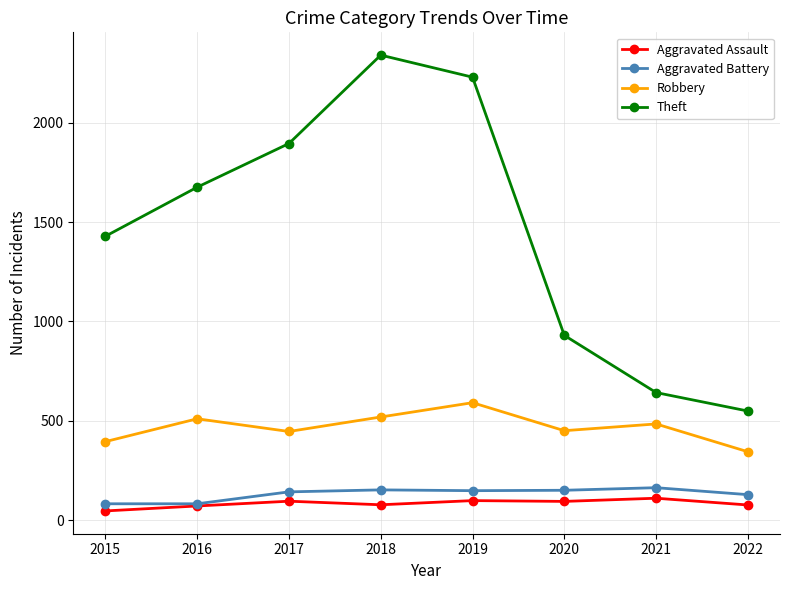

What are all the series names shown in the legend?

Aggravated Assault, Aggravated Battery, Robbery, Theft